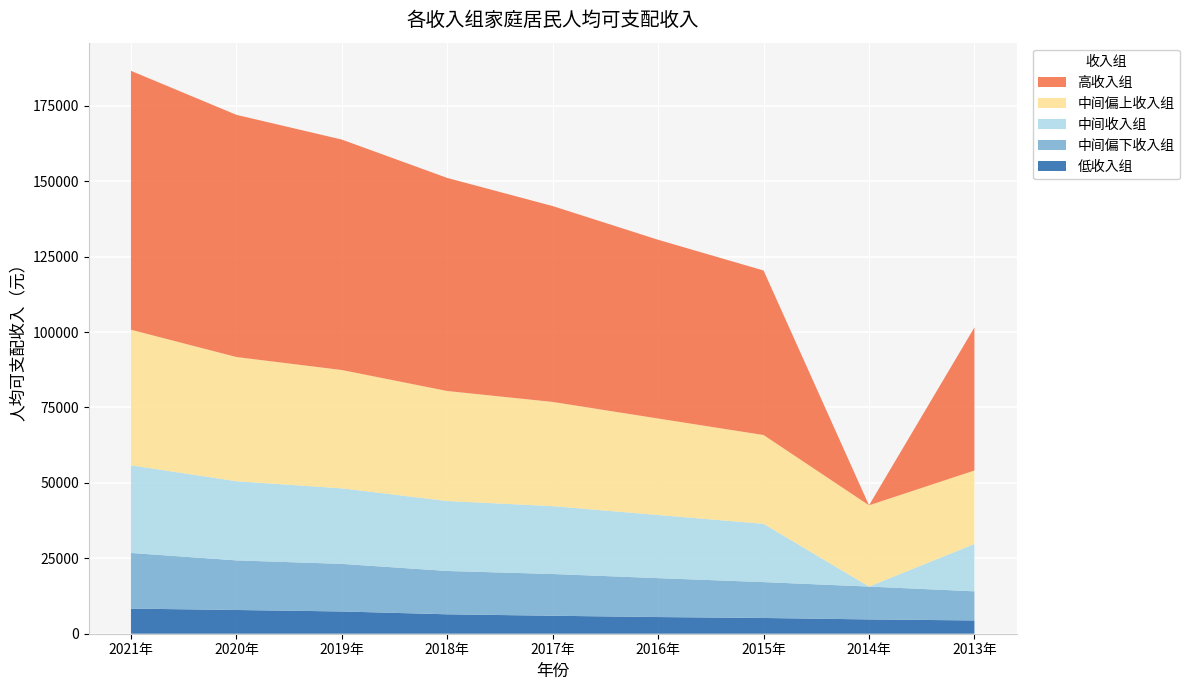

Reading left to right, extract all data points from this chart.

低收入组: 2021年=8333	2020年=7869	2019年=7380	2018年=6440	2017年=5958	2016年=5529	2015年=5221	2014年=4747	2013年=4402
中间偏下收入组: 2021年=18445	2020年=16443	2019年=15777	2018年=14361	2017年=13843	2016年=12899	2015年=11894	2014年=10887	2013年=9654
中间收入组: 2021年=29053	2020年=26249	2019年=25035	2018年=23189	2017年=22495	2016年=20924	2015年=19320	2014年=0	2013年=15698
中间偏上收入组: 2021年=44949	2020年=41172	2019年=39230	2018年=36471	2017年=34547	2016年=31990	2015年=29438	2014年=26937	2013年=24361
高收入组: 2021年=85836	2020年=80294	2019年=76401	2018年=70640	2017年=64934	2016年=59259	2015年=54544	2014年=0	2013年=47457